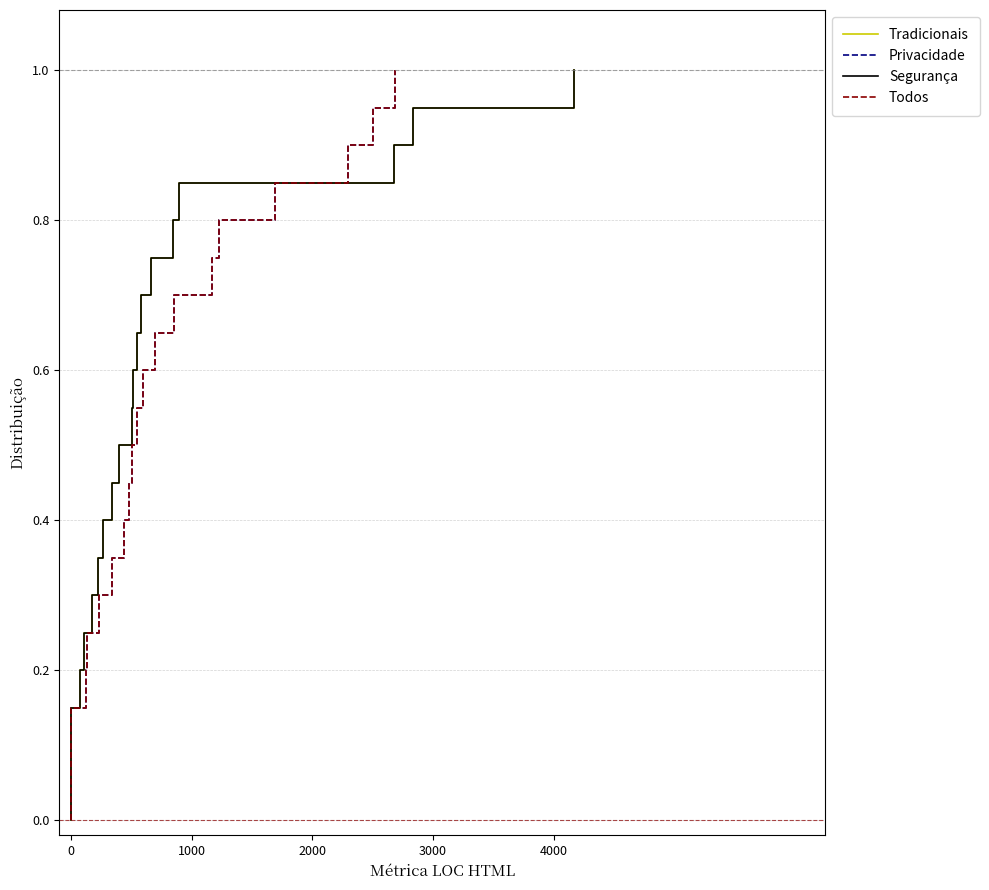

At 0, list the series in order from smallest to largest.

Tradicionais, Privacidade, Segurança, Todos